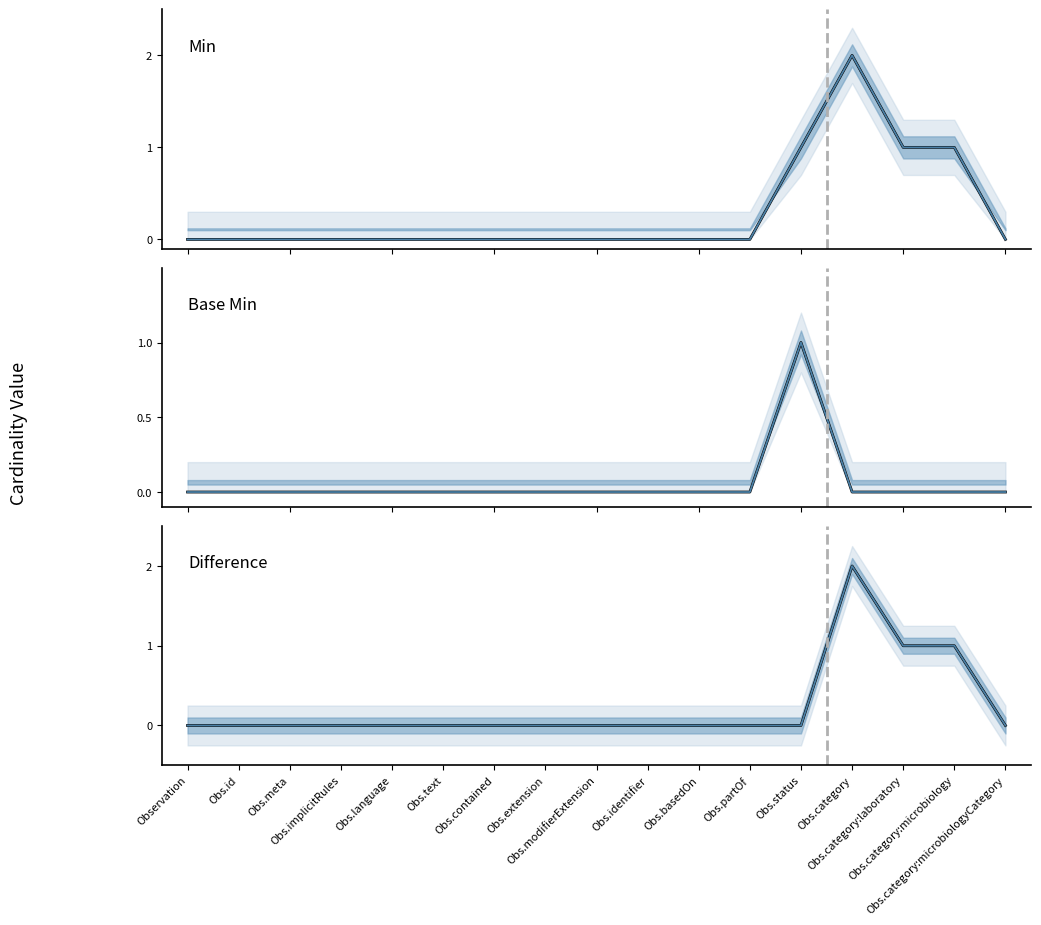

After their last crossing, which series has the higher values: Base Min (profile) or Difference (profile)?

Difference (profile)